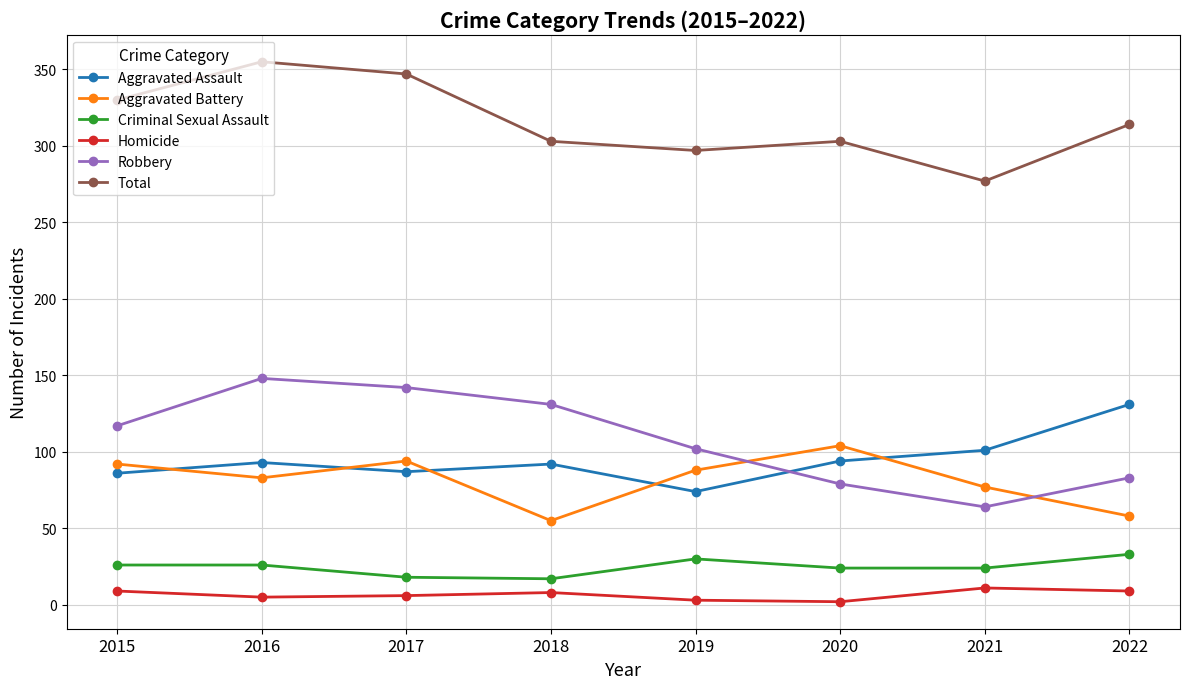

What is the difference between the maximum and minimum values in the Robbery series?

84